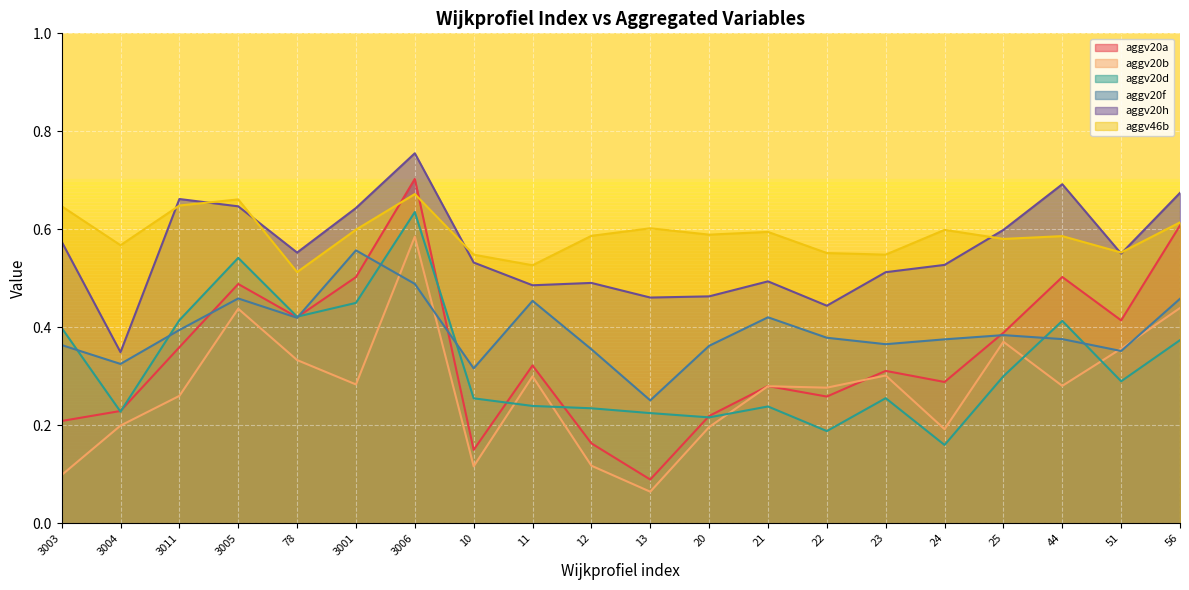

Which series changed the most between 3004 and 3005?

aggv20d